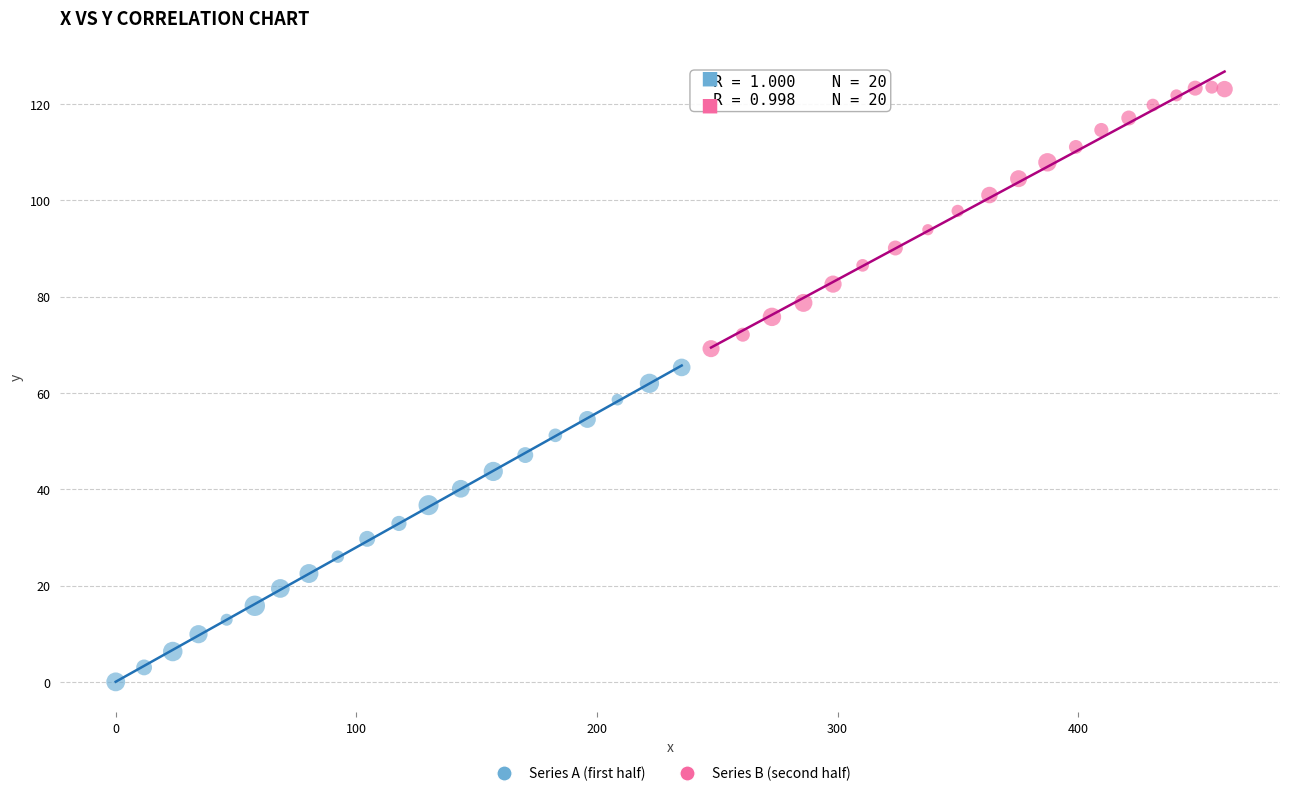

Which series has the widest spread of Y values?

Series A (first half)